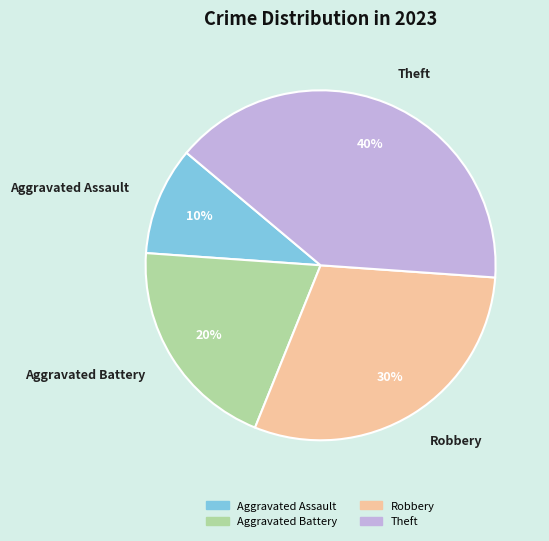

Is it true that Theft is 40% of the pie?

True